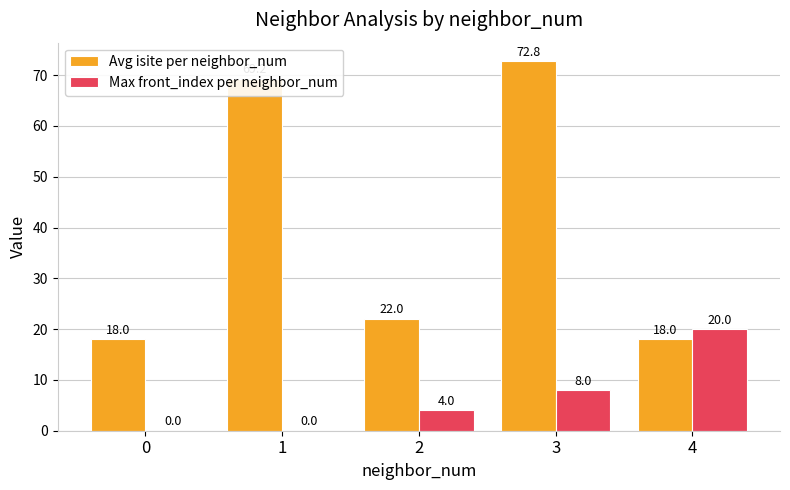

What is the sum of the Avg isite per neighbor_num values at 4 and 3?

90.8